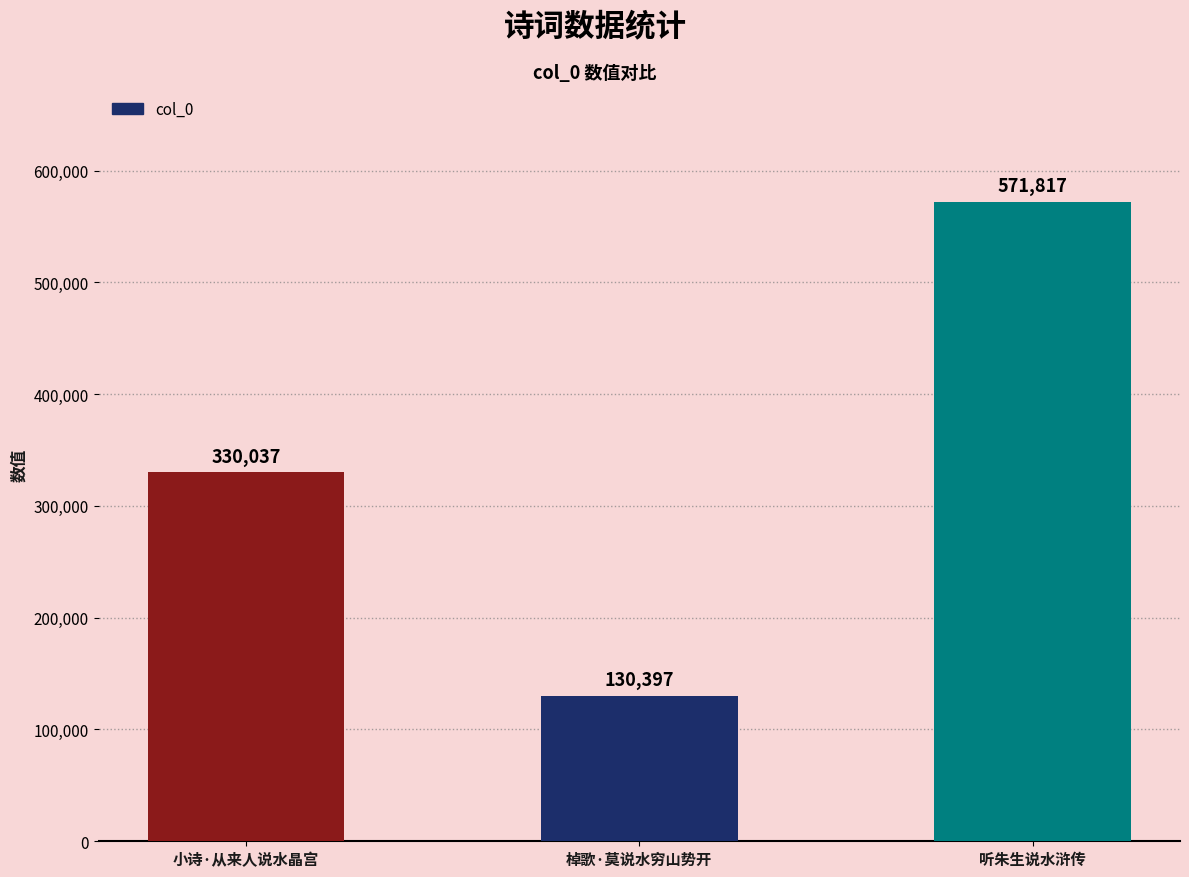

What is the sum of all values?

1032251